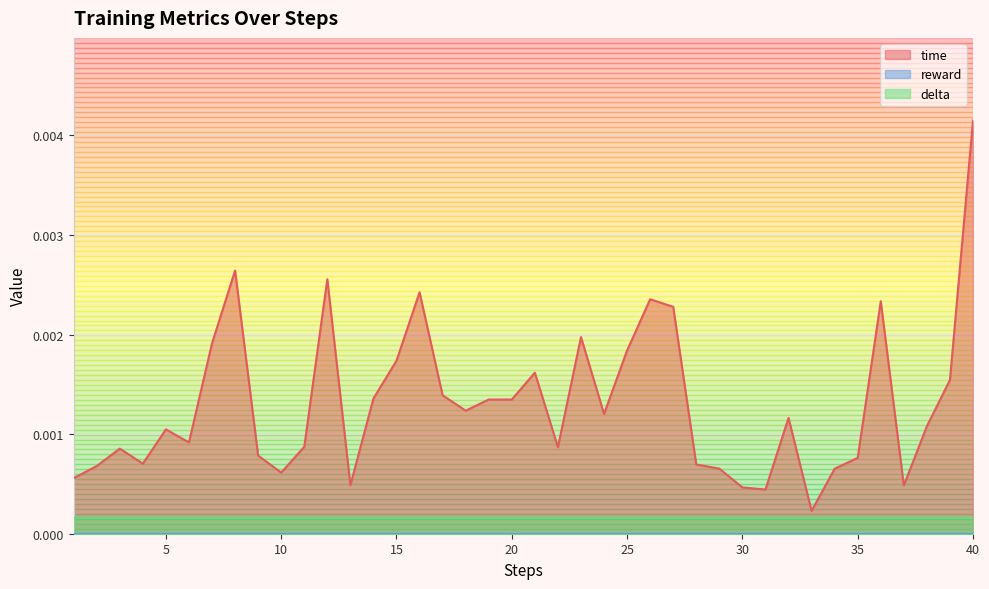

At which category is the sum across all series the highest?

40